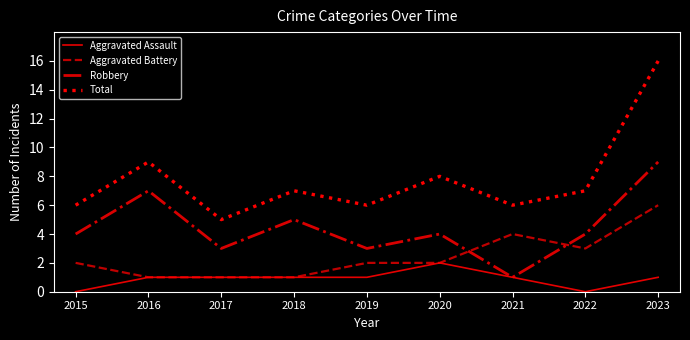

What is the average value of the Total series?

8